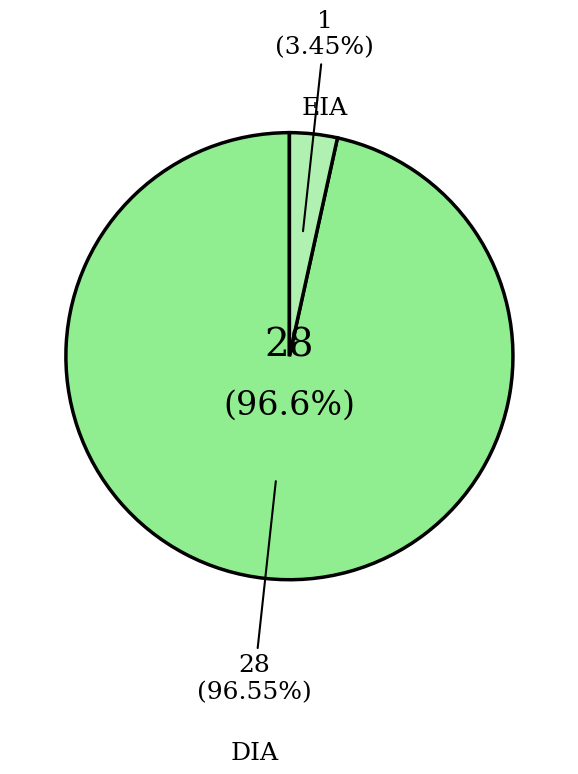

To the nearest percent, what is the difference between the largest and smallest slice percentages?

93%